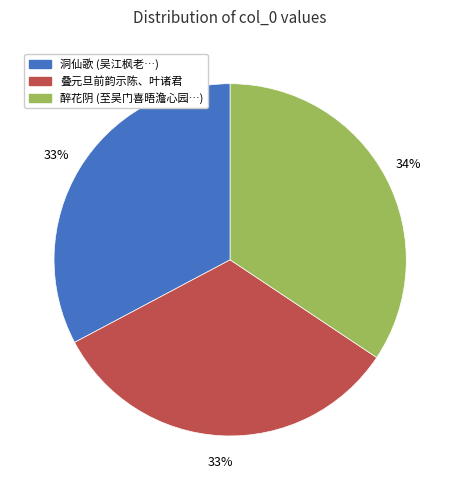

True or false: 叠元旦前韵示陈、叶诸君 accounts for 20% of the total.

False